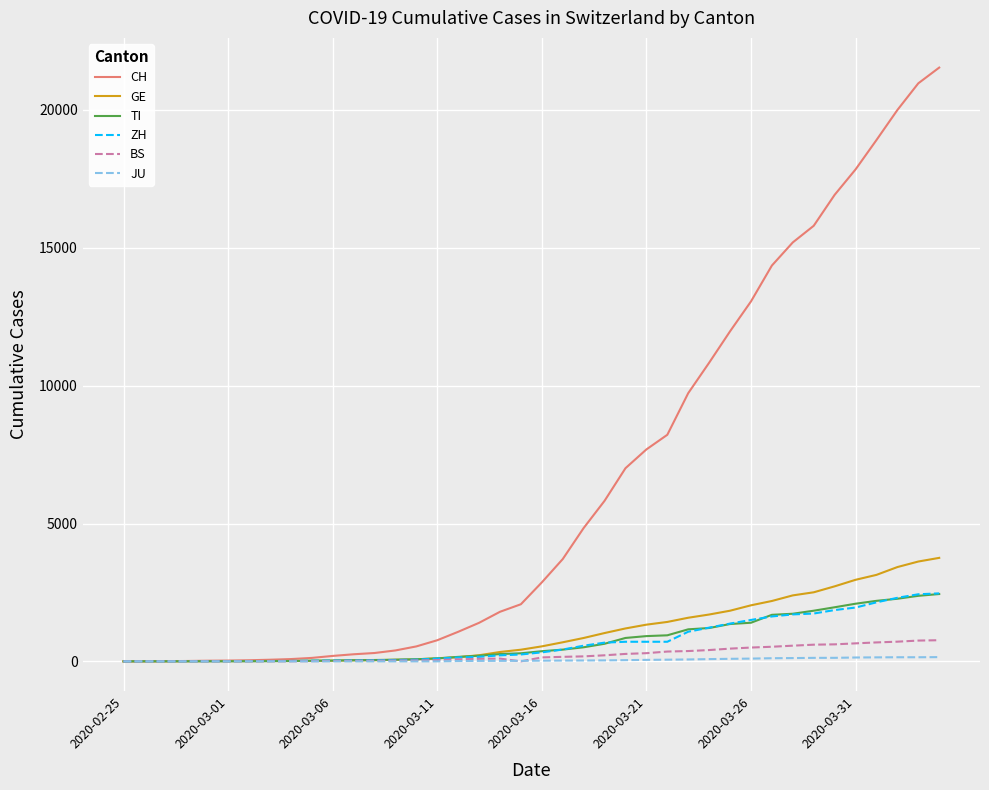

What is the maximum value shown in the chart?

21537